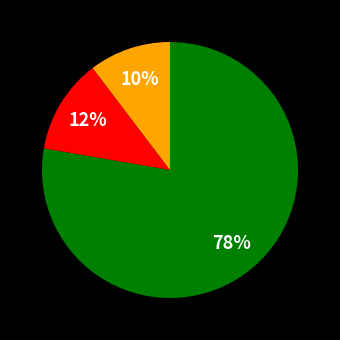

To the nearest percent, what is the average slice percentage?

33%